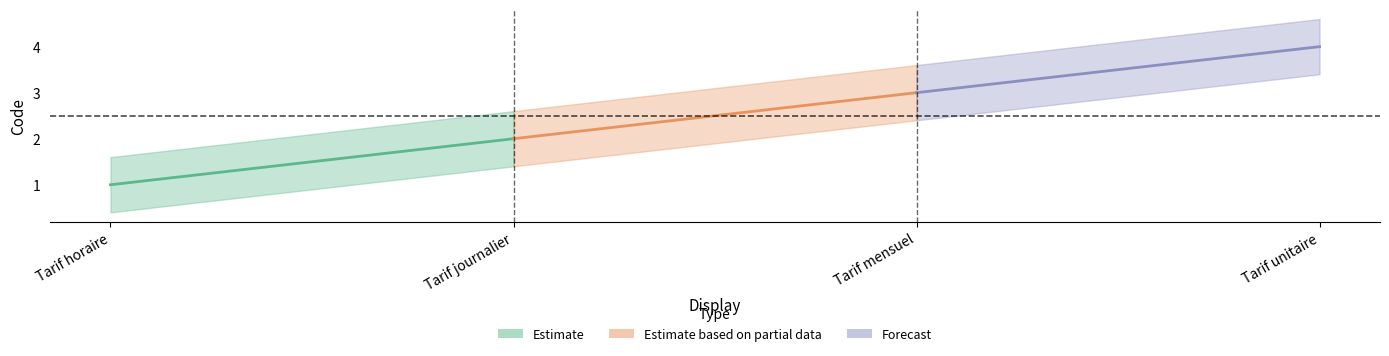

What is the minimum value shown in the chart?

1